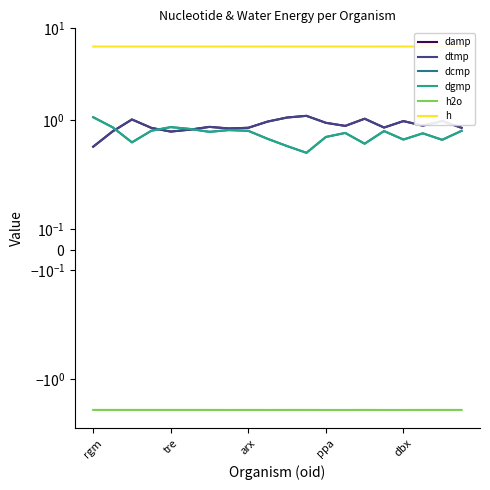

How many lines are shown in the chart?

6